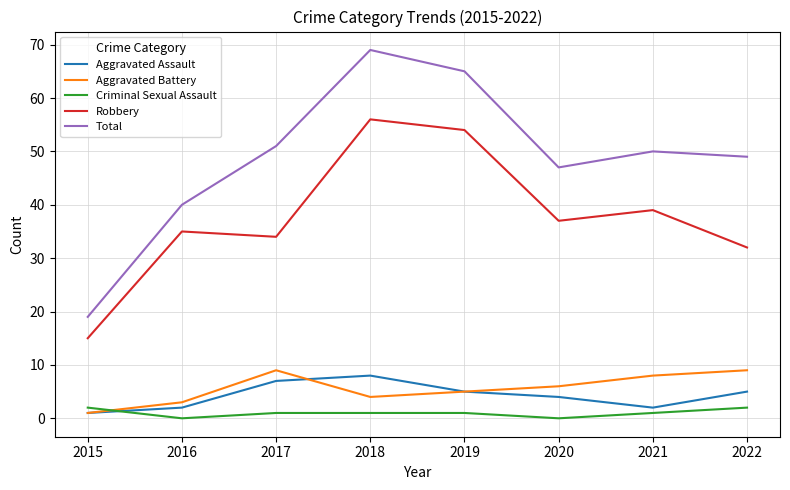

How many series are shown in this chart?

5